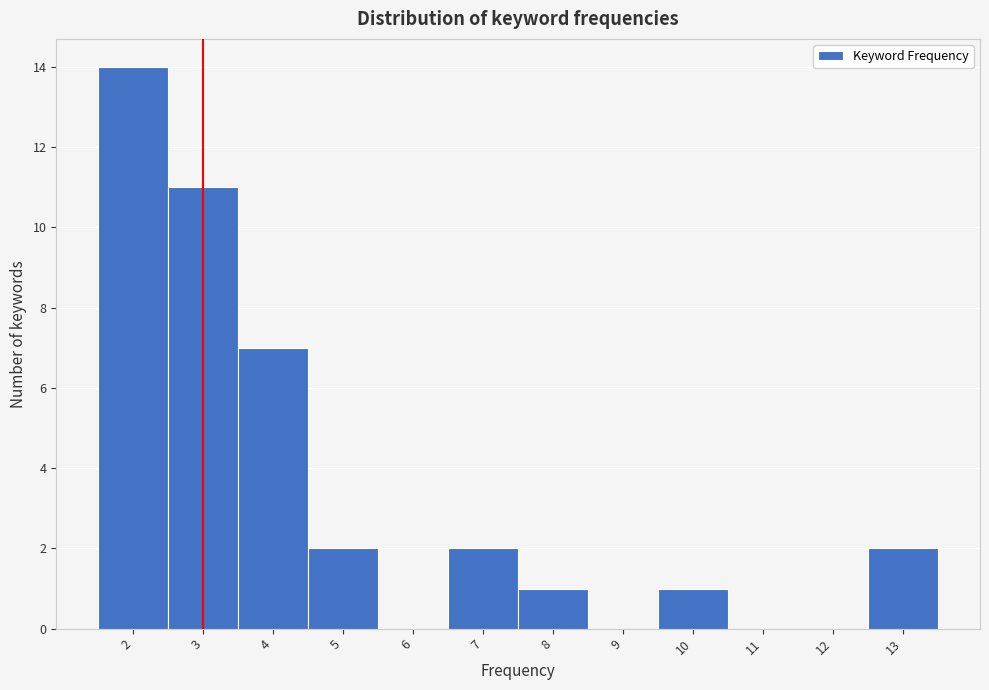

Which range on the x-axis has the tallest bar?

1.5 to 2.5